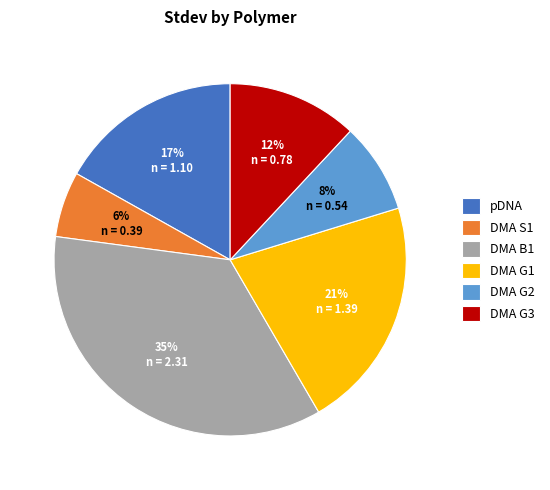

Is it true that DMA S1 is 1% of the pie?

False